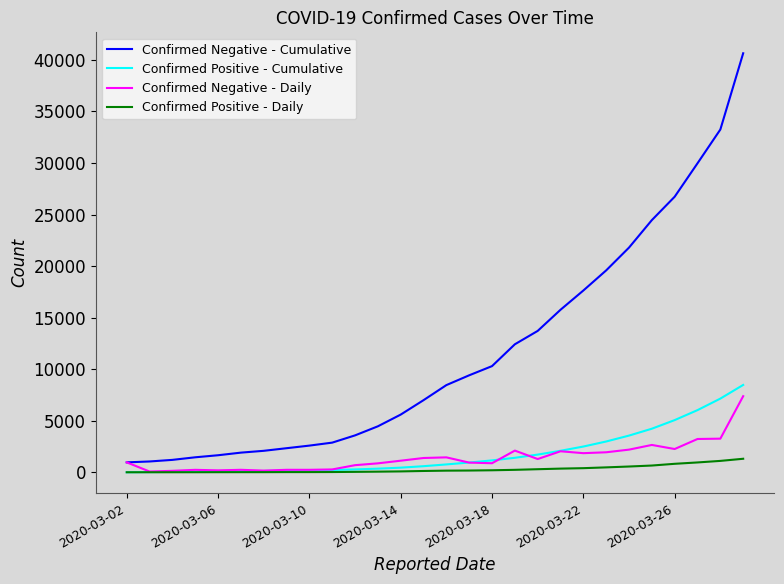

Which series has the widest spread of values?

Confirmed Negative - Cumulative